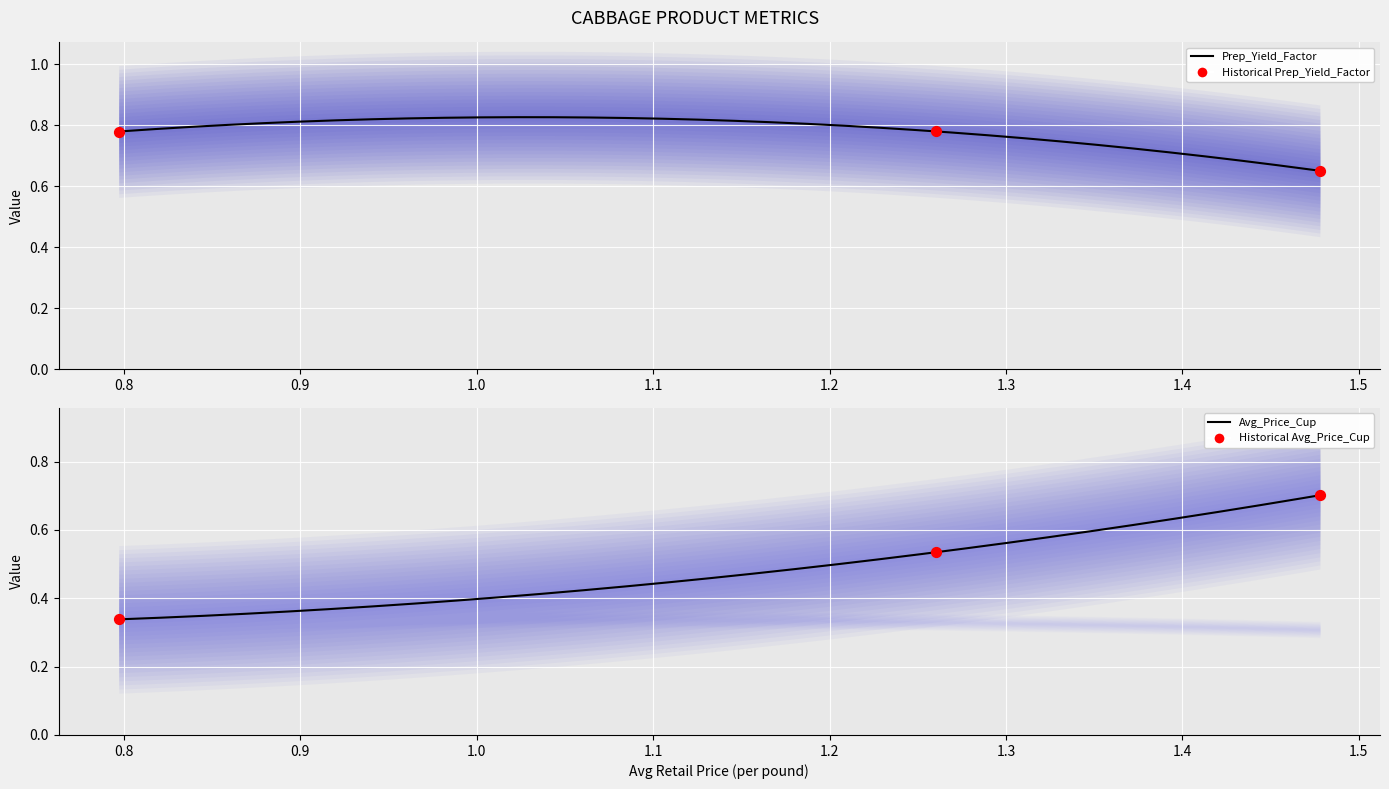

What is the total value across all series at 1.26041668881946?

1.3